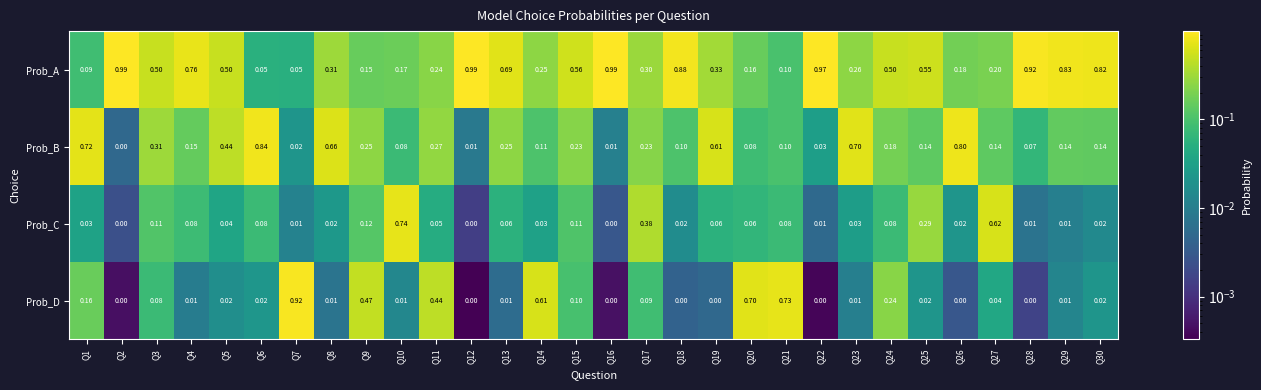

Which series changed the most between Q3 and Q8?

Prob_B